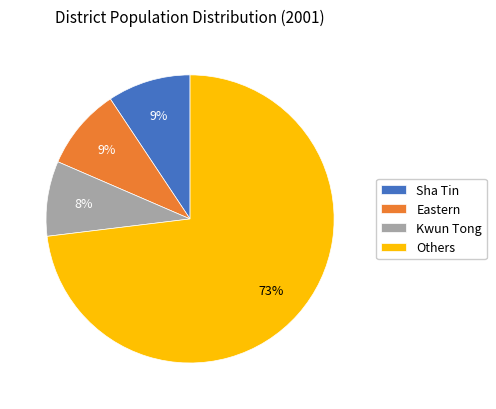

To the nearest percent, what is the average slice percentage?

25%